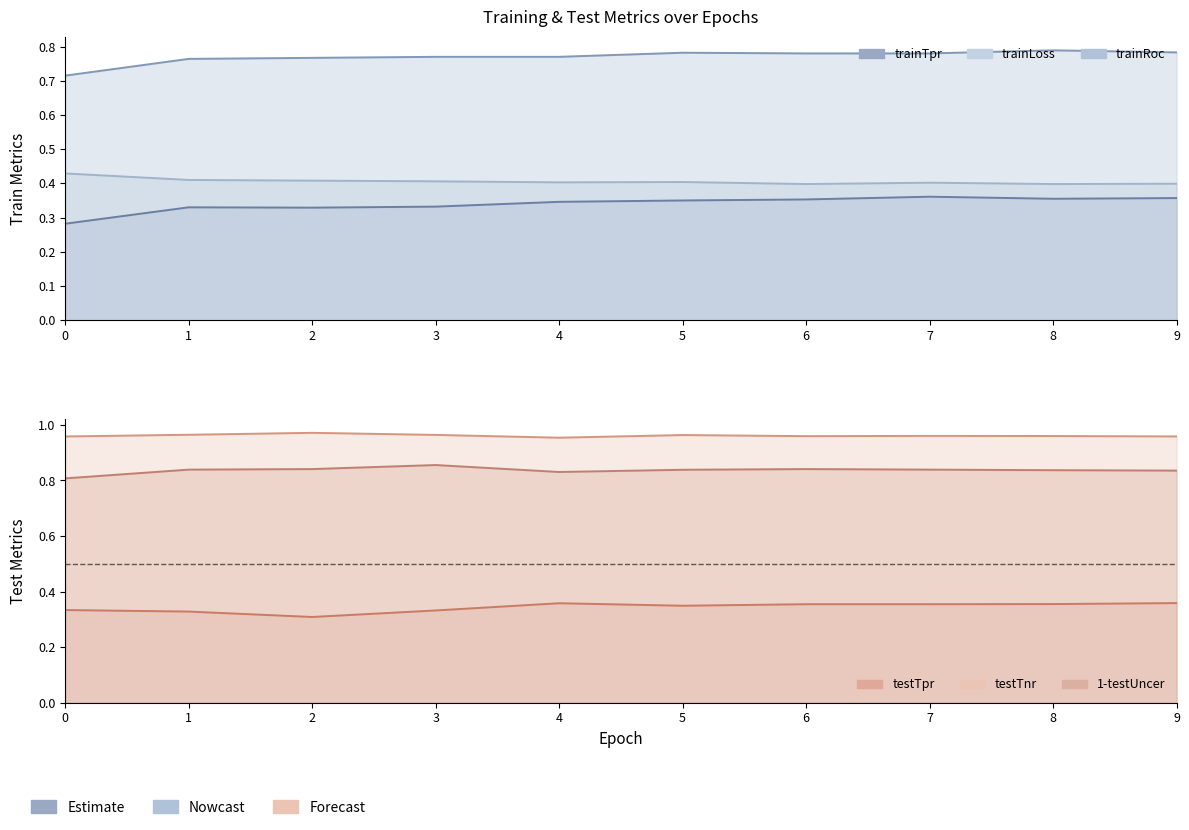

At how many categories does at least one series exceed 0?

10